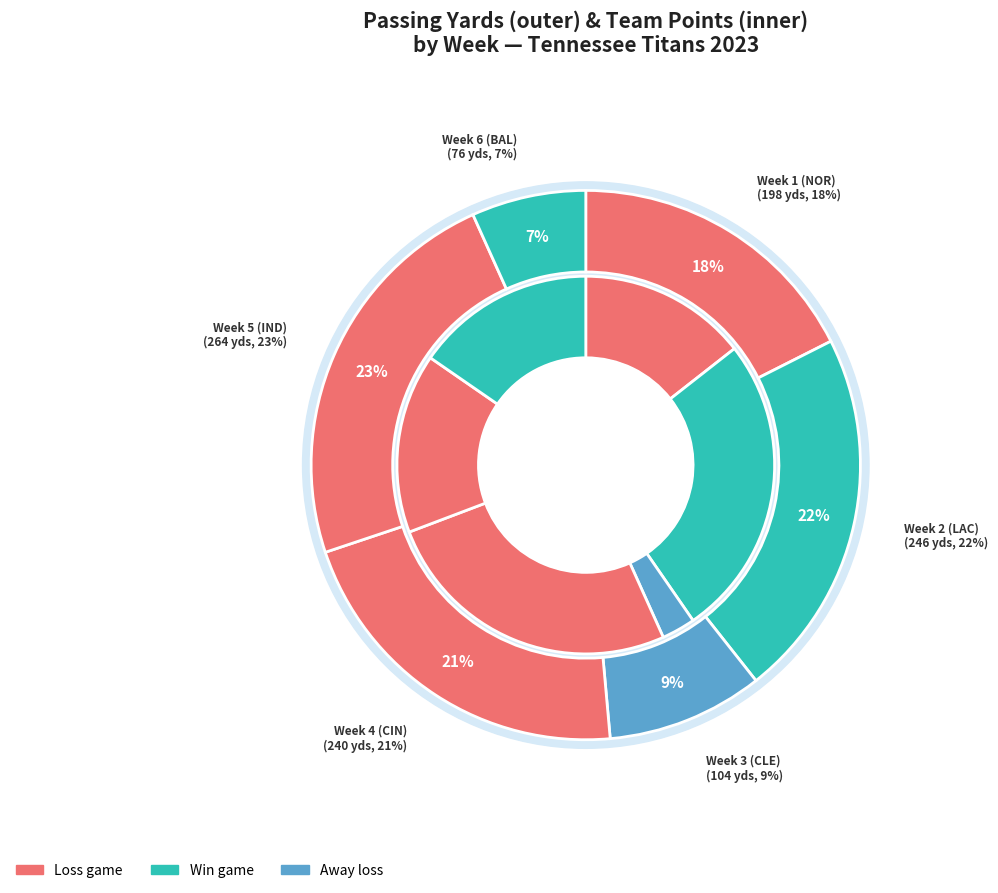

Which has a higher value, Week 5 (IND) or Week 6 (BAL)?

Week 5 (IND)